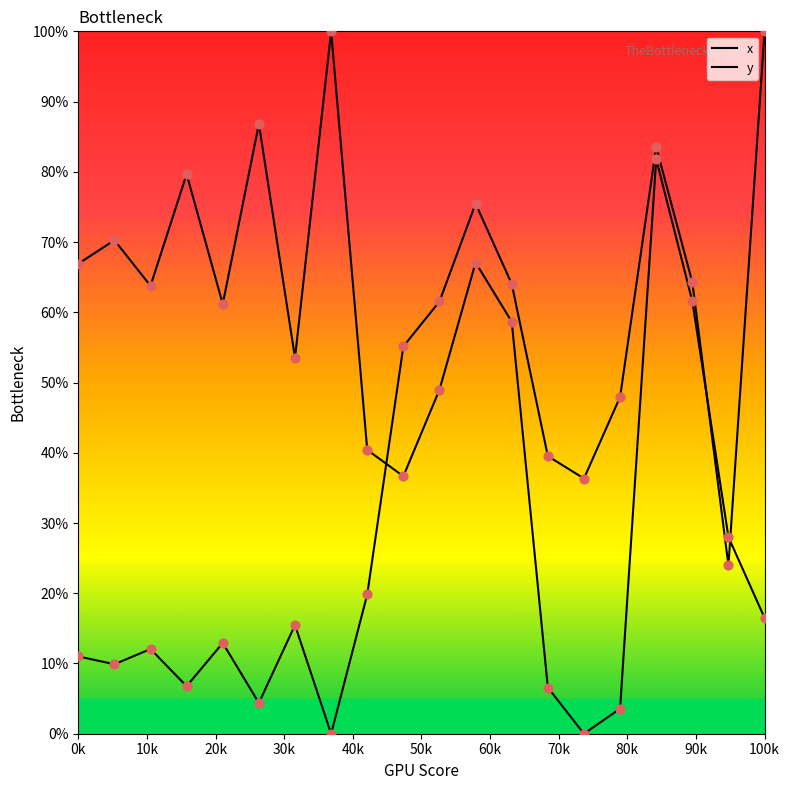

At how many categories does at least one series exceed 23?

20